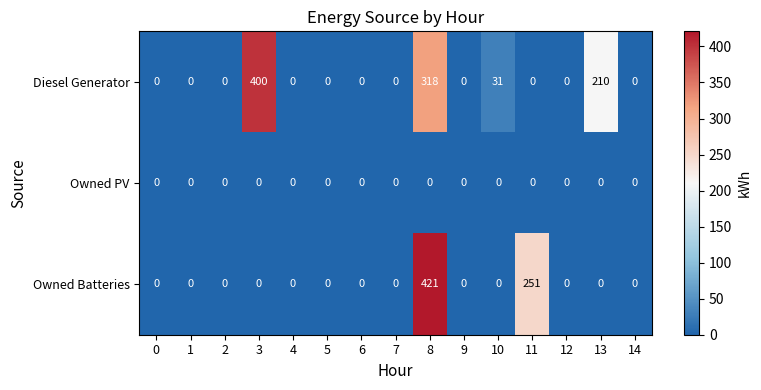

List the series in order of their peak value, lowest first.

Owned PV, Diesel Generator, Owned Batteries